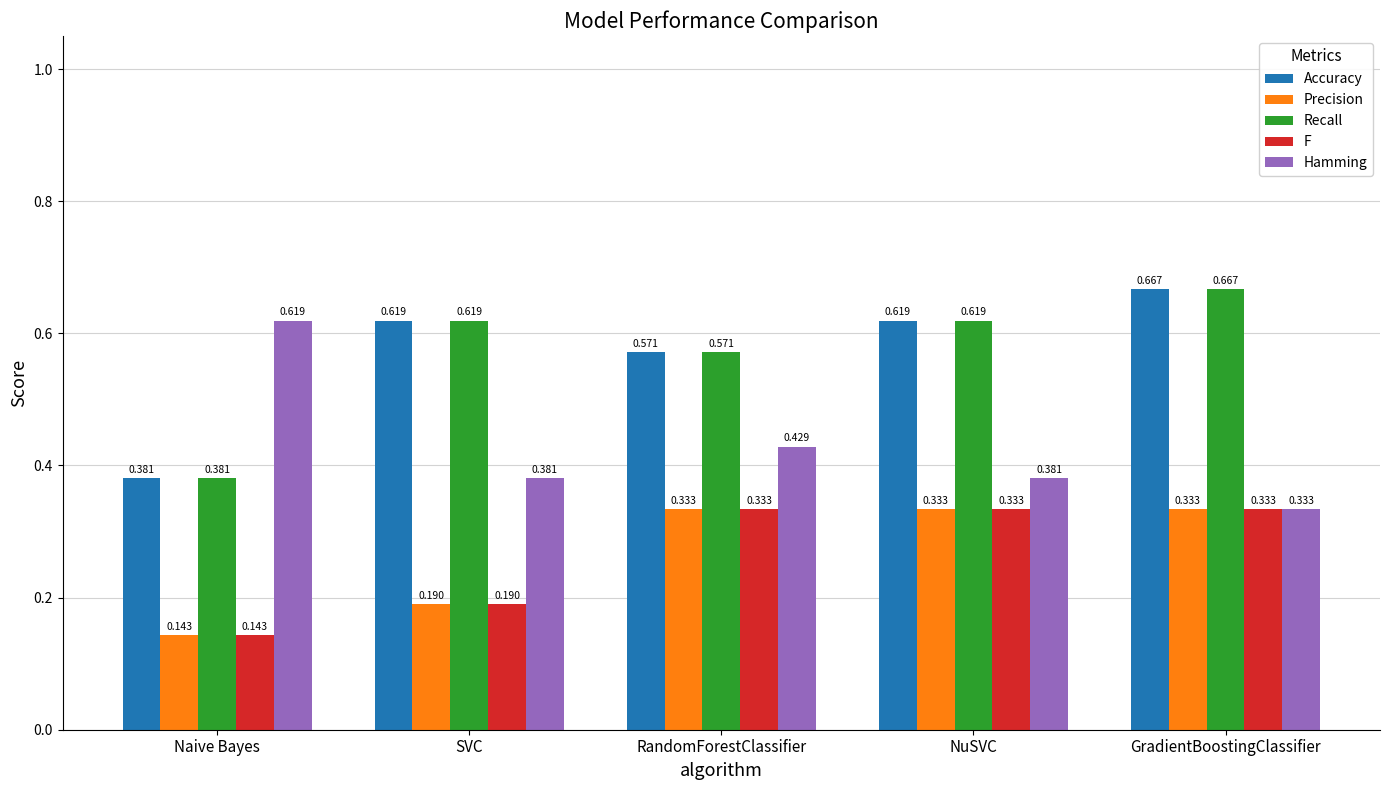

At which category is the sum across all series the highest?

GradientBoostingClassifier